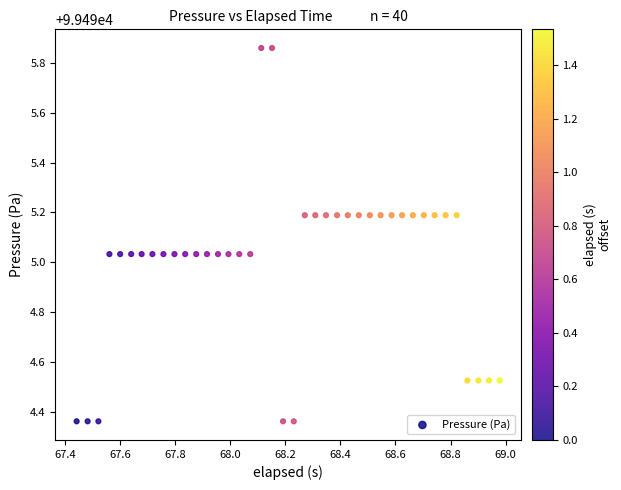

What is the range of X values (max minus min)?

1.5